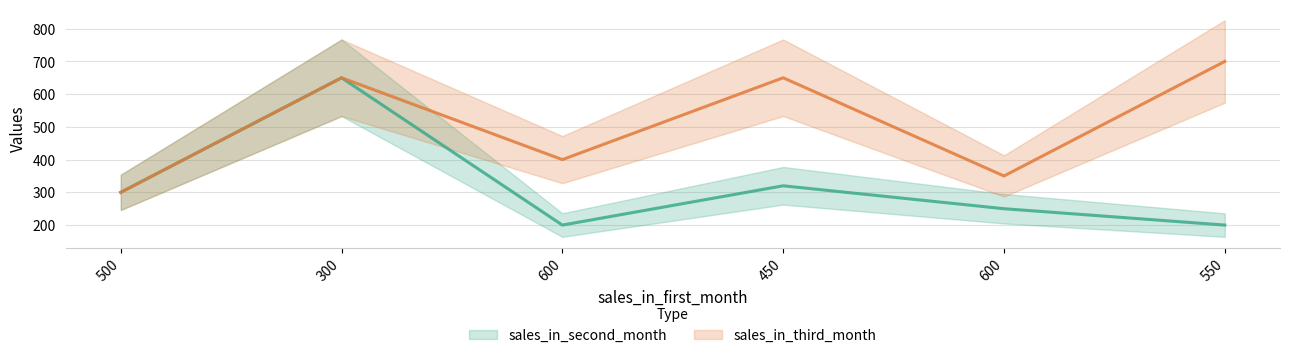

The sales_in_second_month series shows 93 at 600. True or false?

False